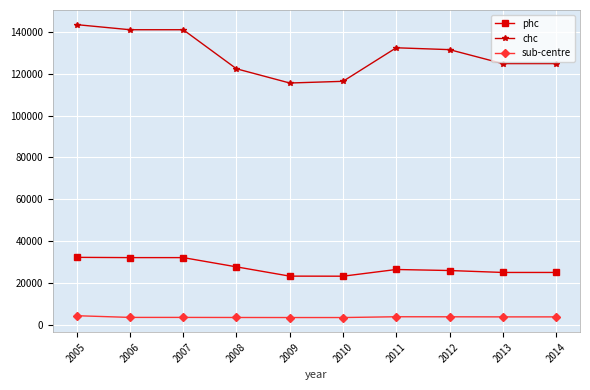

True or false: phc and chc cross at least once.

False